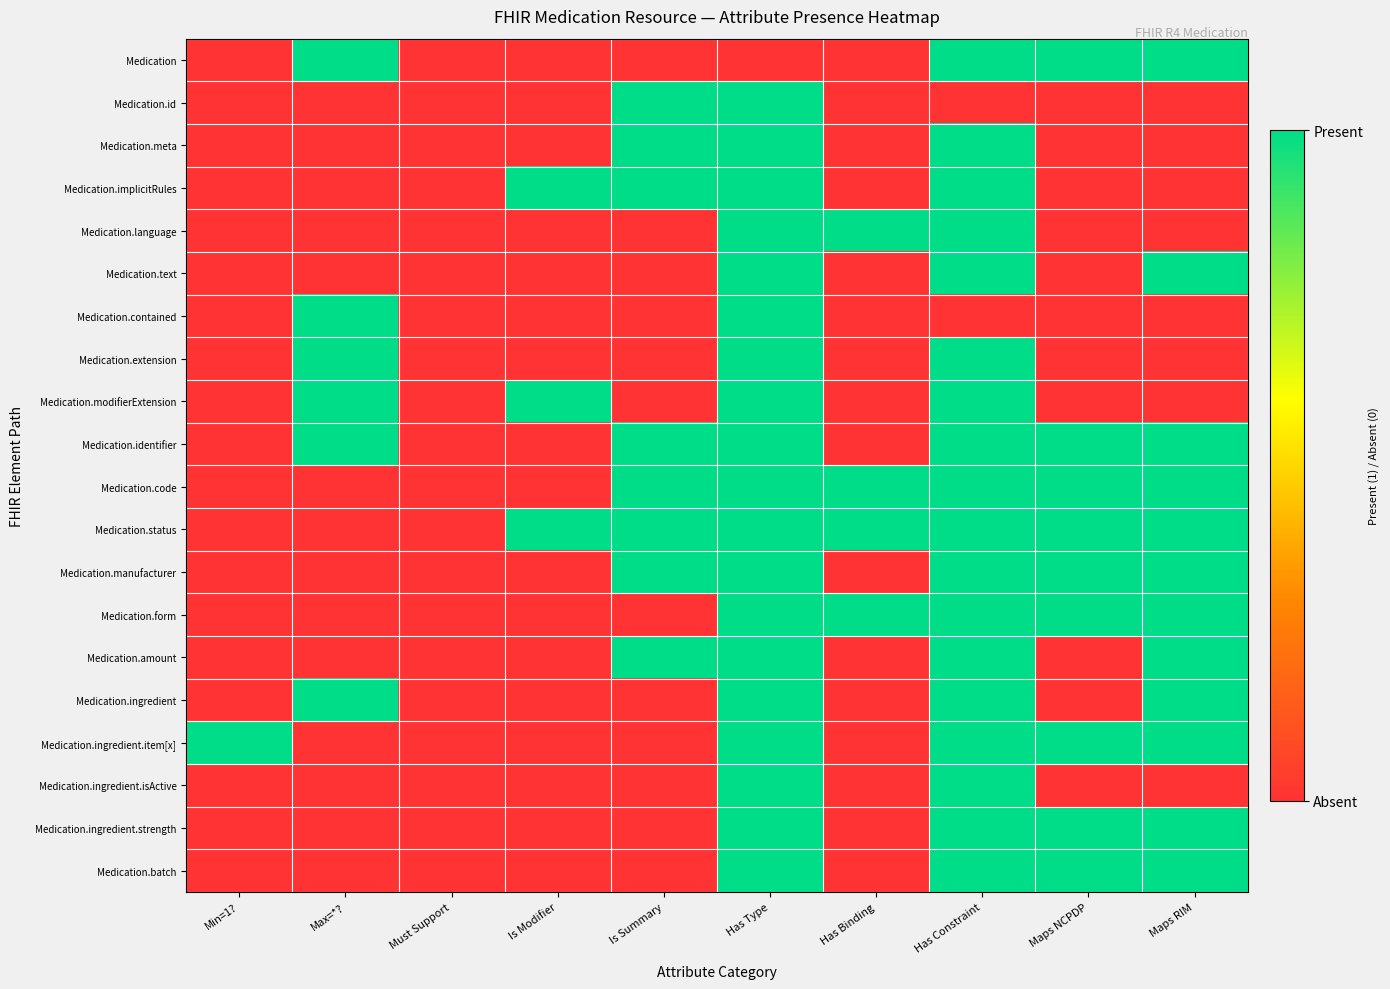

At how many categories does at least one series exceed 0?

9